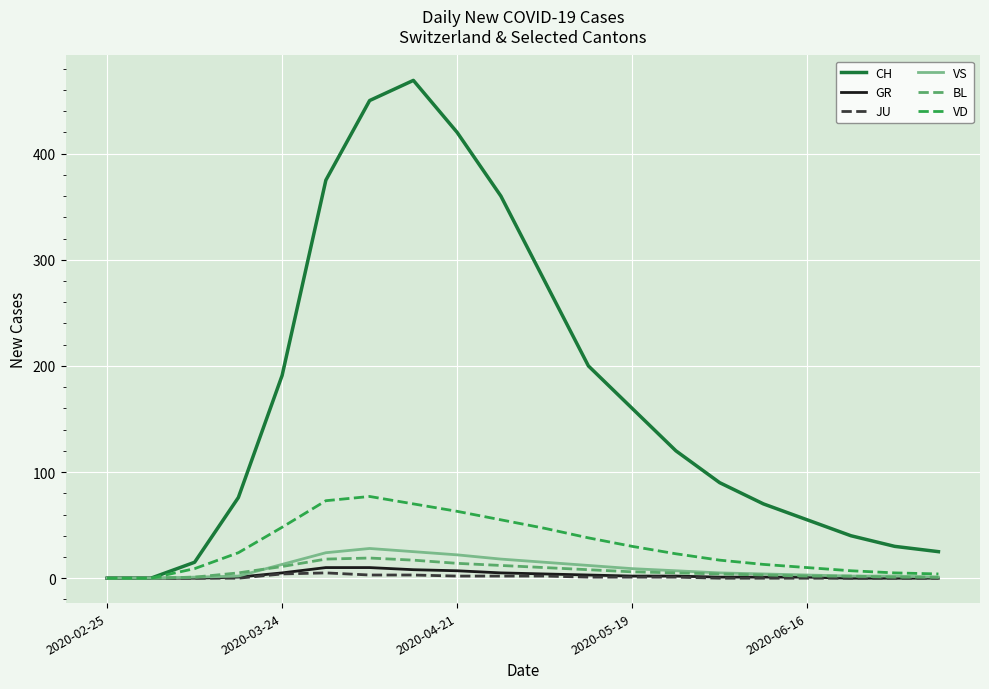

What is the maximum value for BL?

19